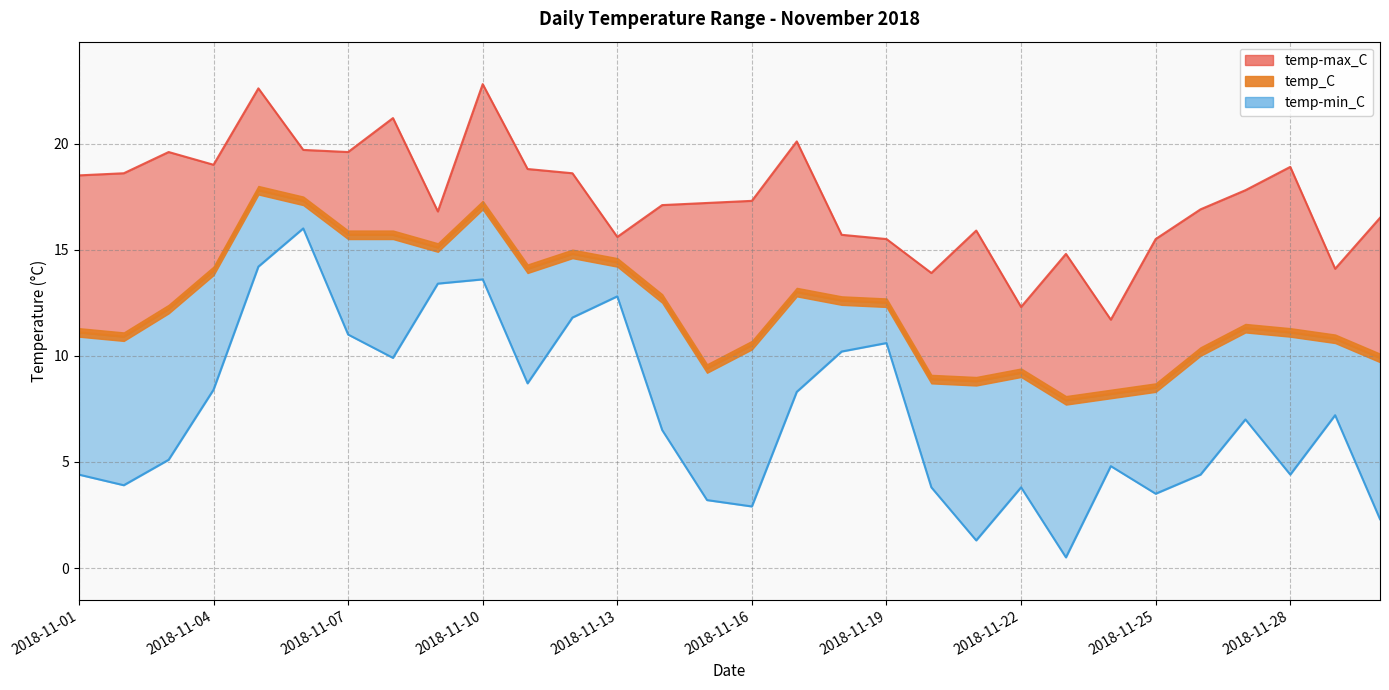

What is the approximate value of temp_C at 2018-11-12?

14.8